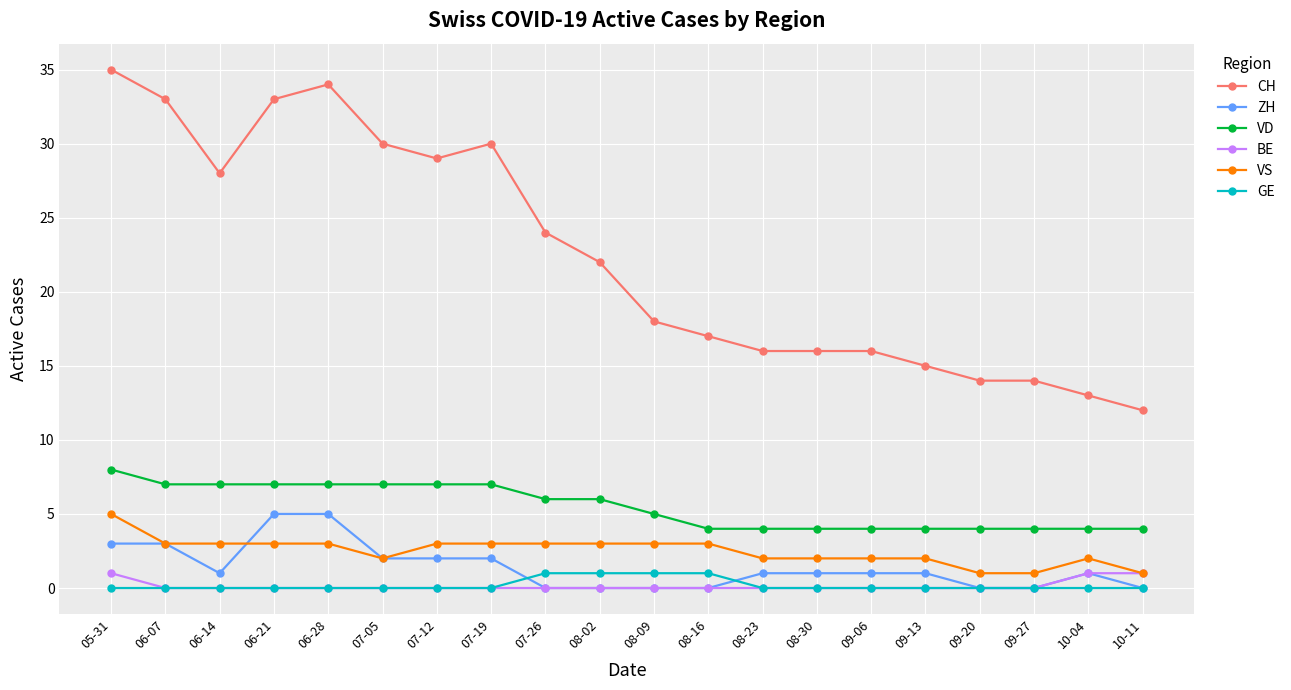

Between 06-07 and 10-11, which series saw the biggest shift?

CH